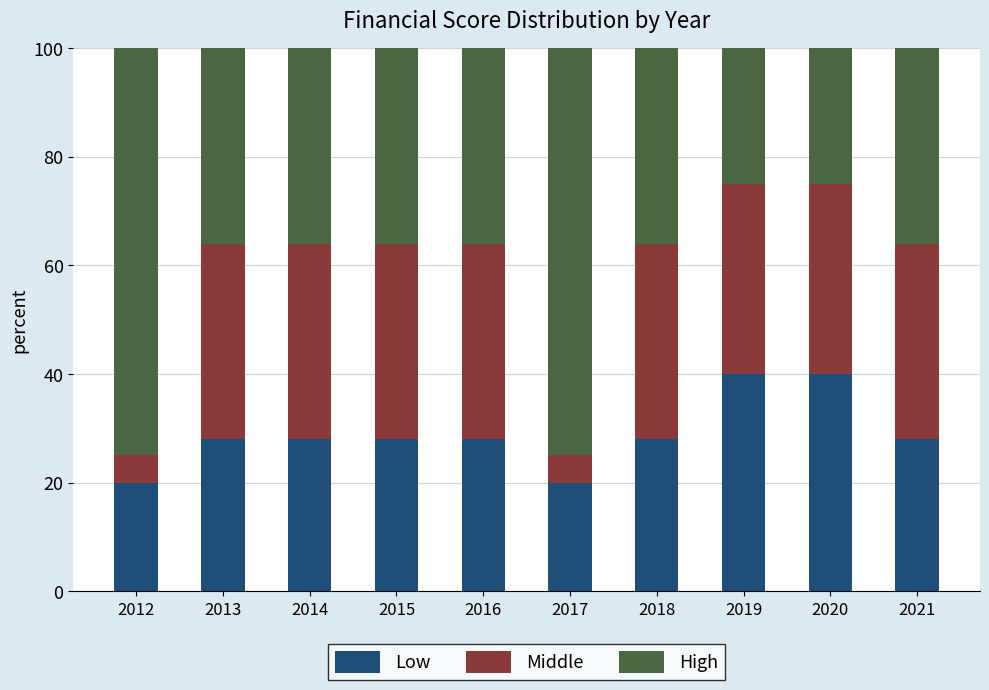

What is the highest value of the Low series?

40